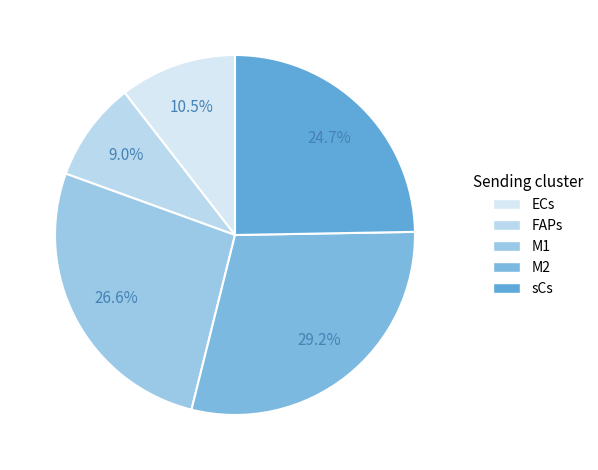

How many segments does this pie chart have?

5